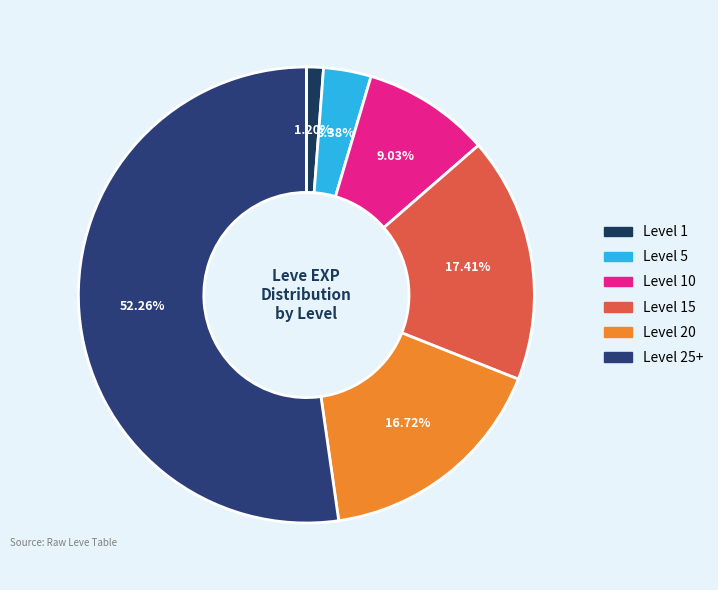

To the nearest percent, what is the difference between the largest and smallest slice percentages?

51%